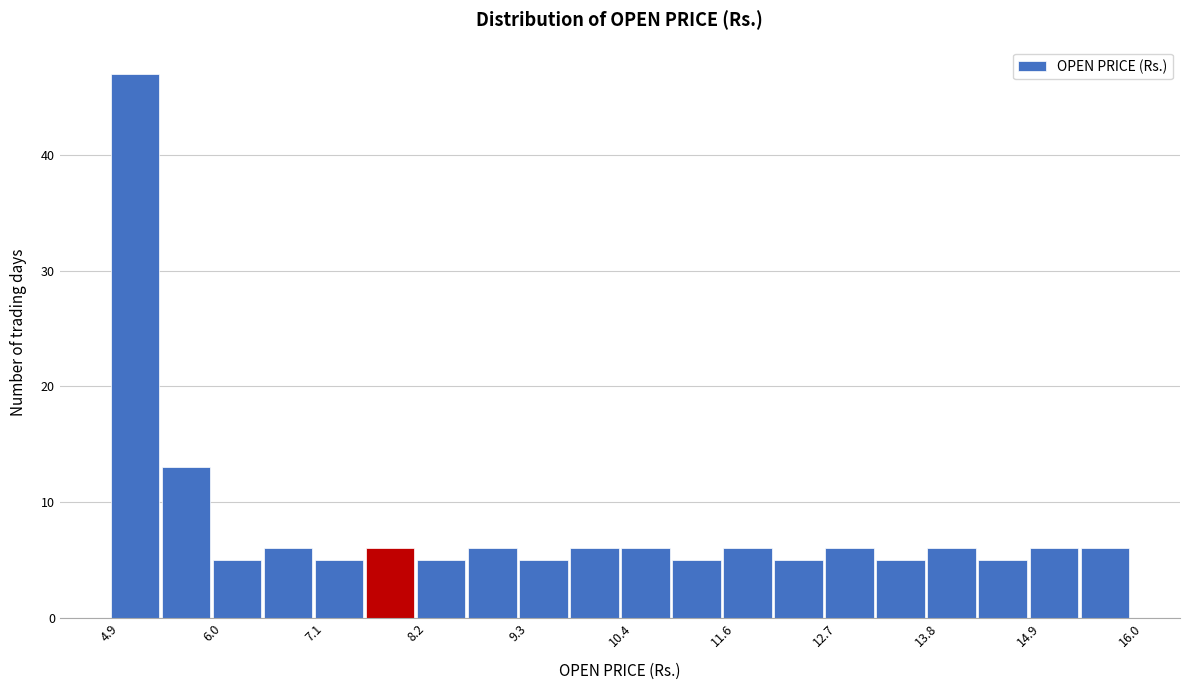

Read against the x-axis, roughly where is the centre of the tallest bar?

5.2